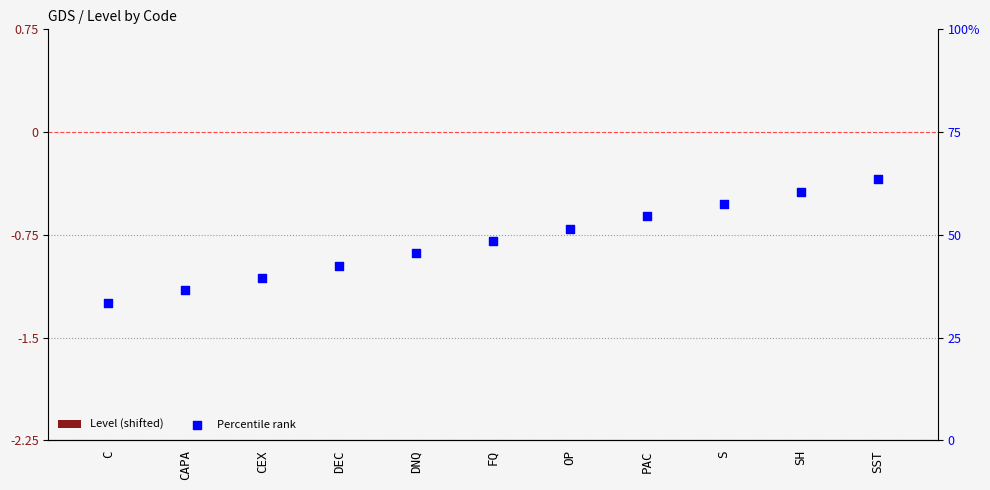

What are all the series names shown in the legend?

Level (shifted), Percentile rank